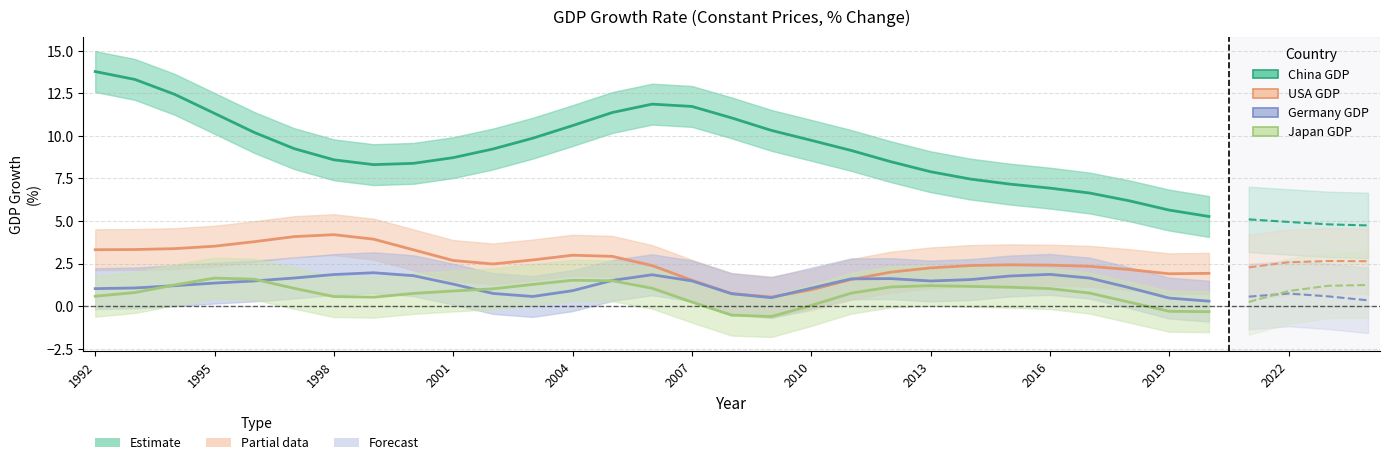

How many interior local peaks does the USA GDP series have?

3